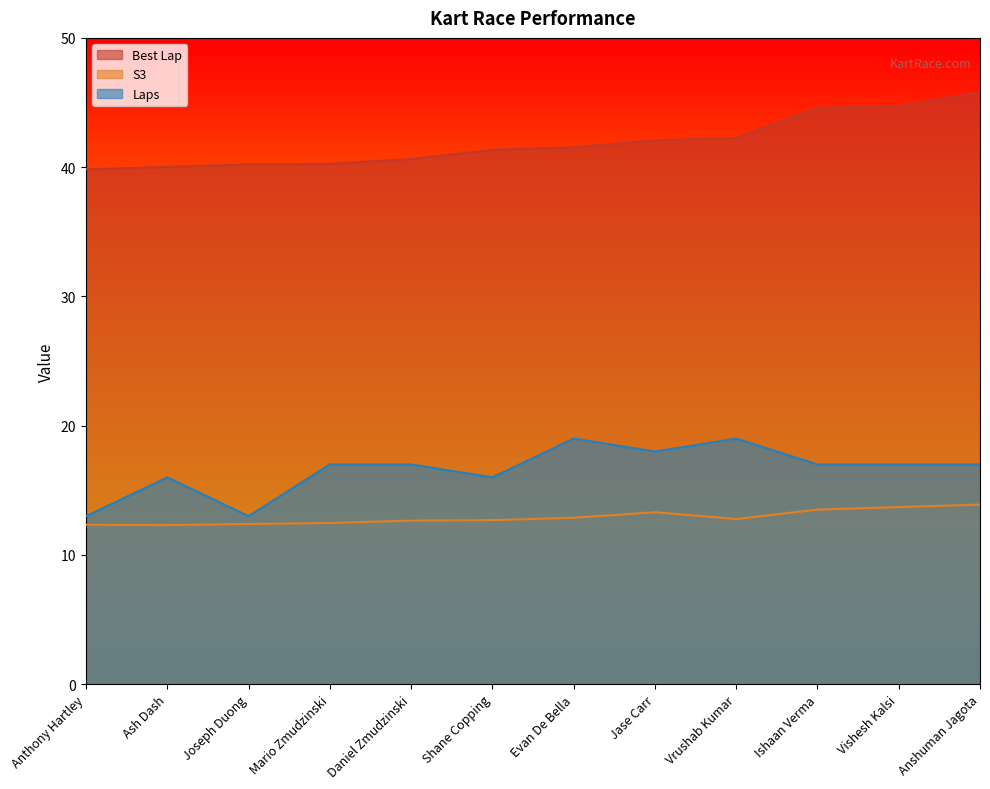

True or false: Best Lap and S3 intersect in this chart.

False